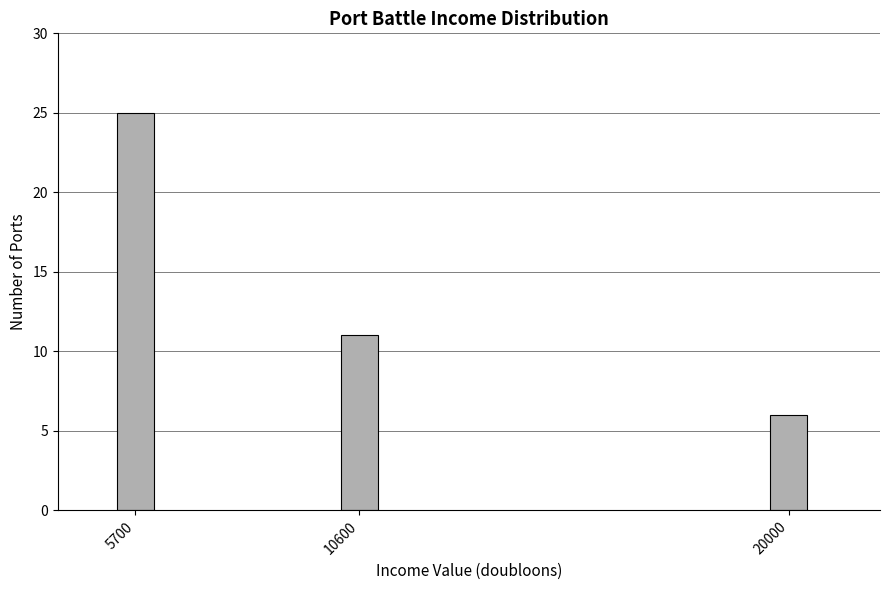

Reading right to left, extract all data points from this chart.

6	11	25